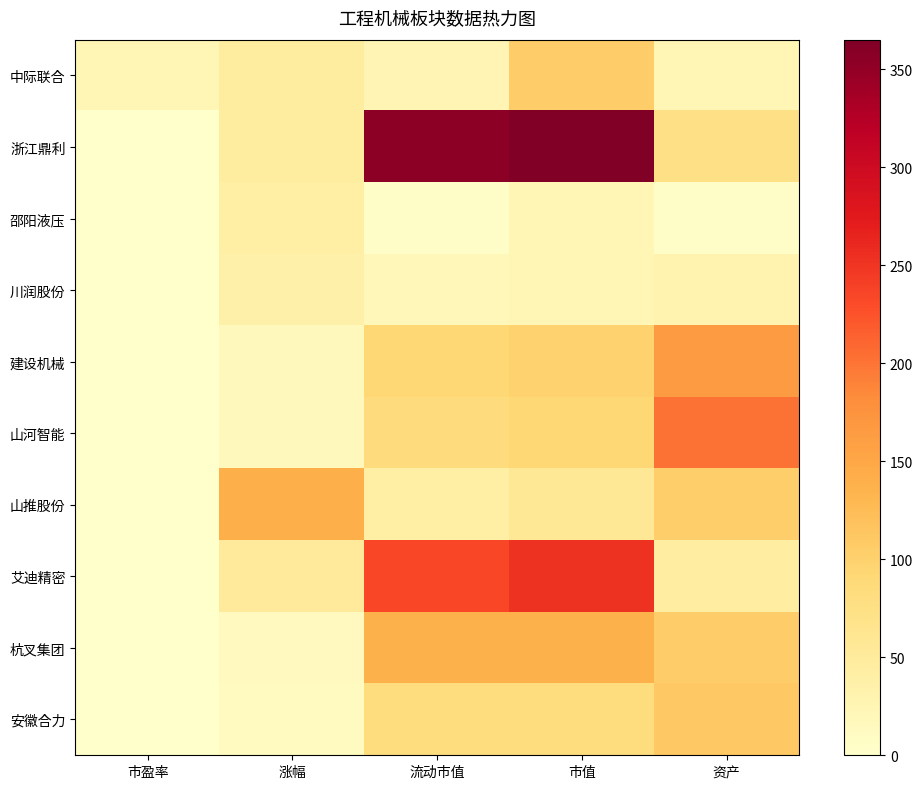

At how many categories does at least one series exceed 364?

1